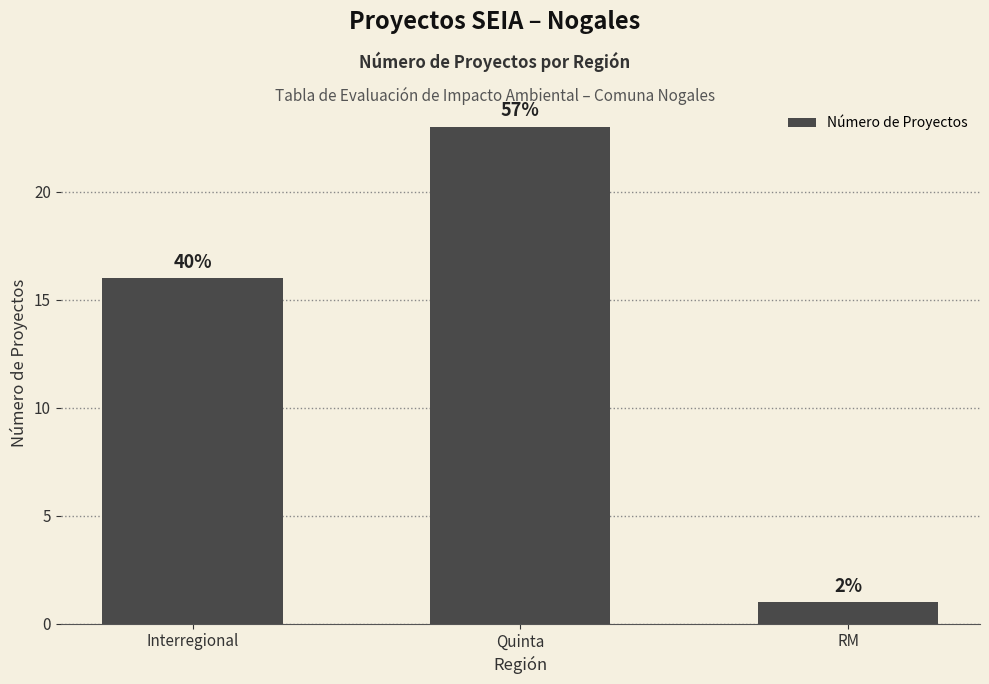

What is the label of the 1st bar from the left?

Interregional